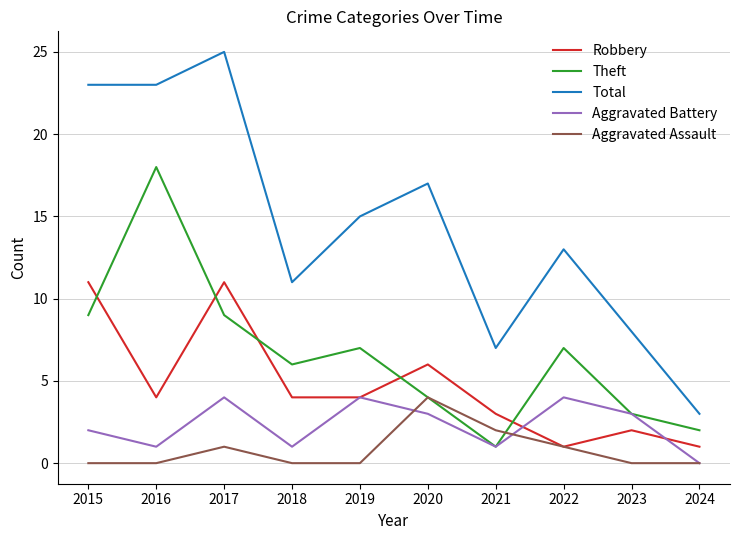

What is the average value of the Robbery series?

5